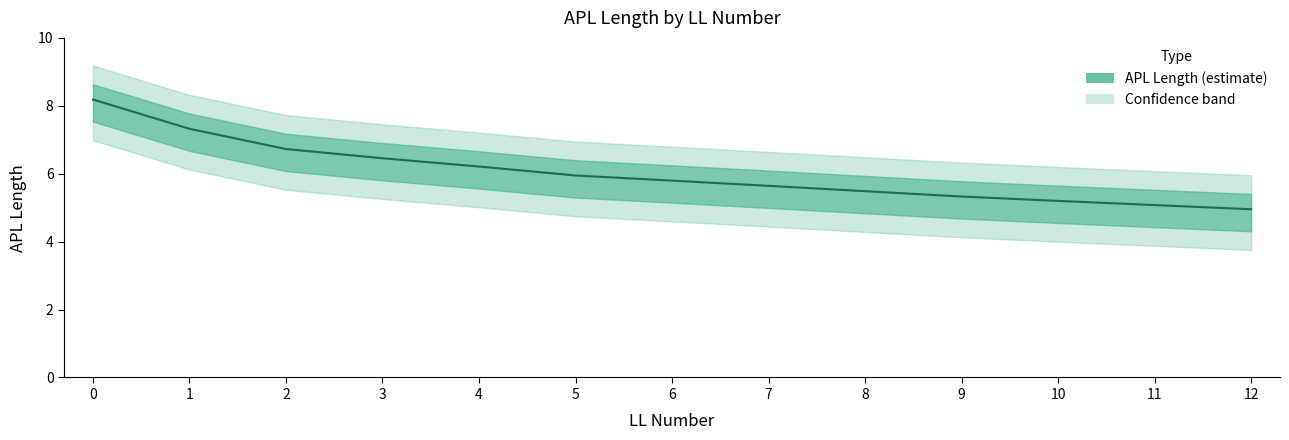

What is the difference between the maximum and second lowest values?

3.1